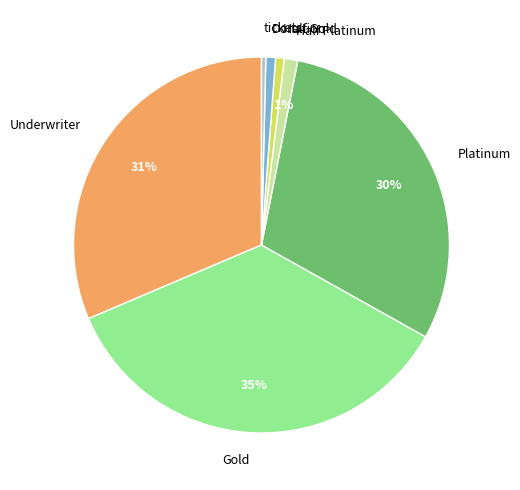

What percentage is the Half Gold slice, to the nearest percent?

1%